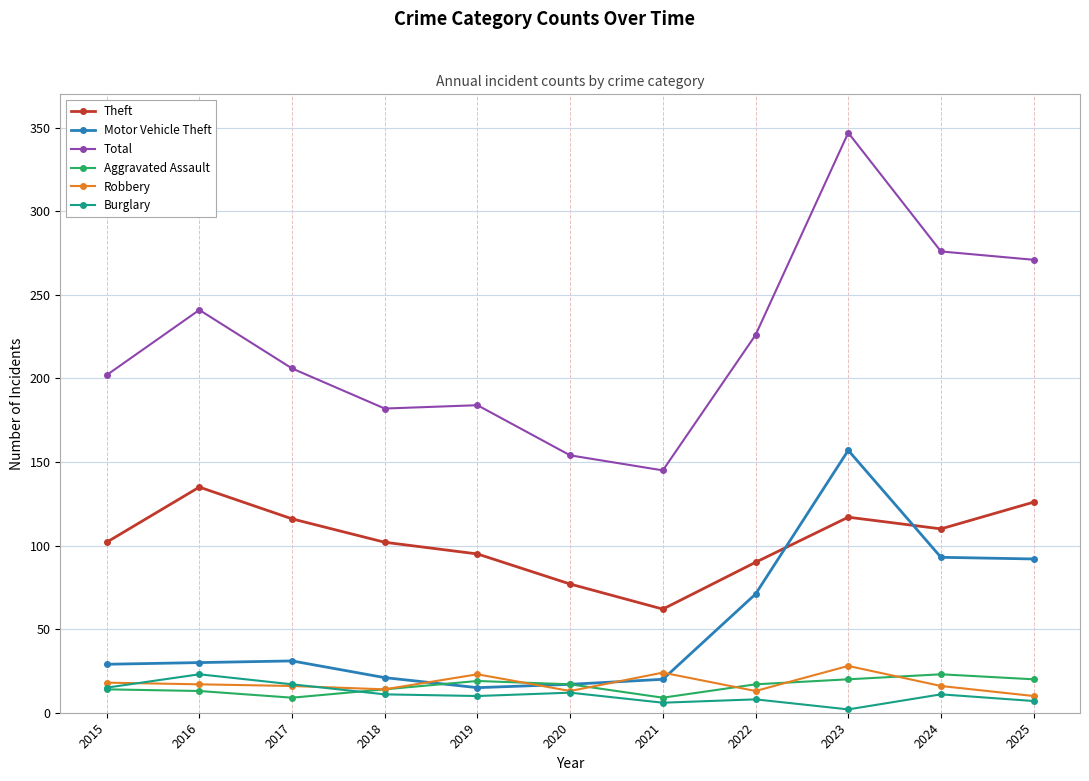

Which series changed the most between 2017 and 2024?

Total